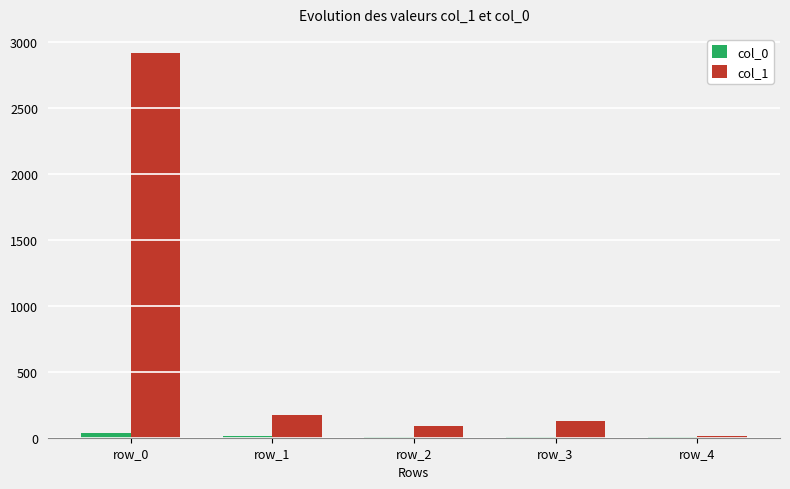

What is the greatest value displayed?

2919